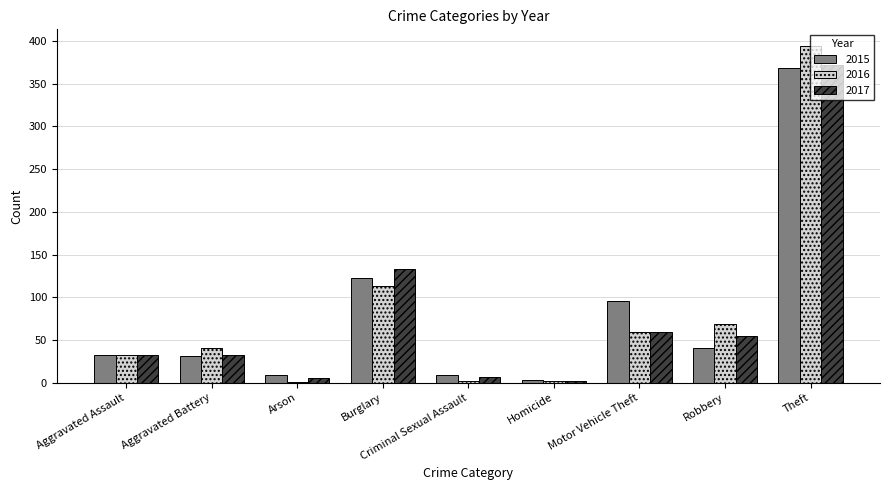

Read the 2015 value at Burglary.

123